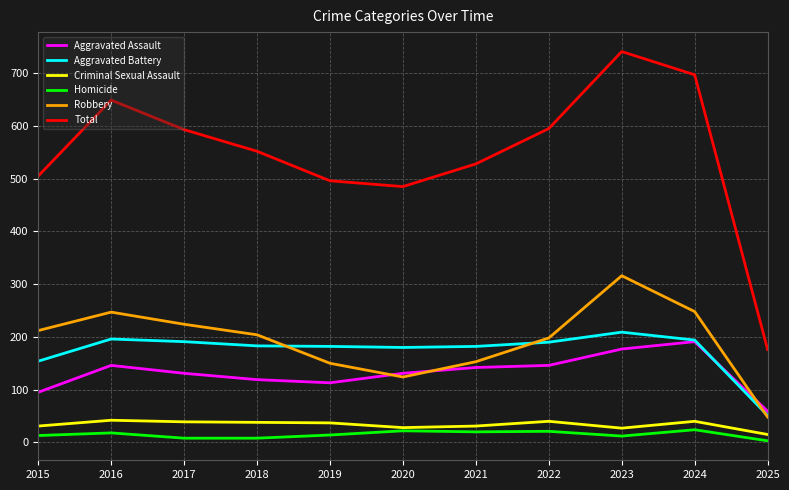

Where does the Robbery series first go above 204?

2015